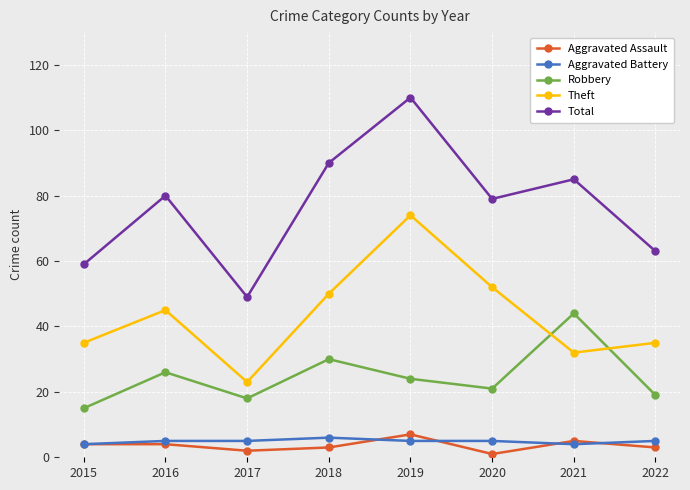

At which label does Robbery first exceed 24?

2016